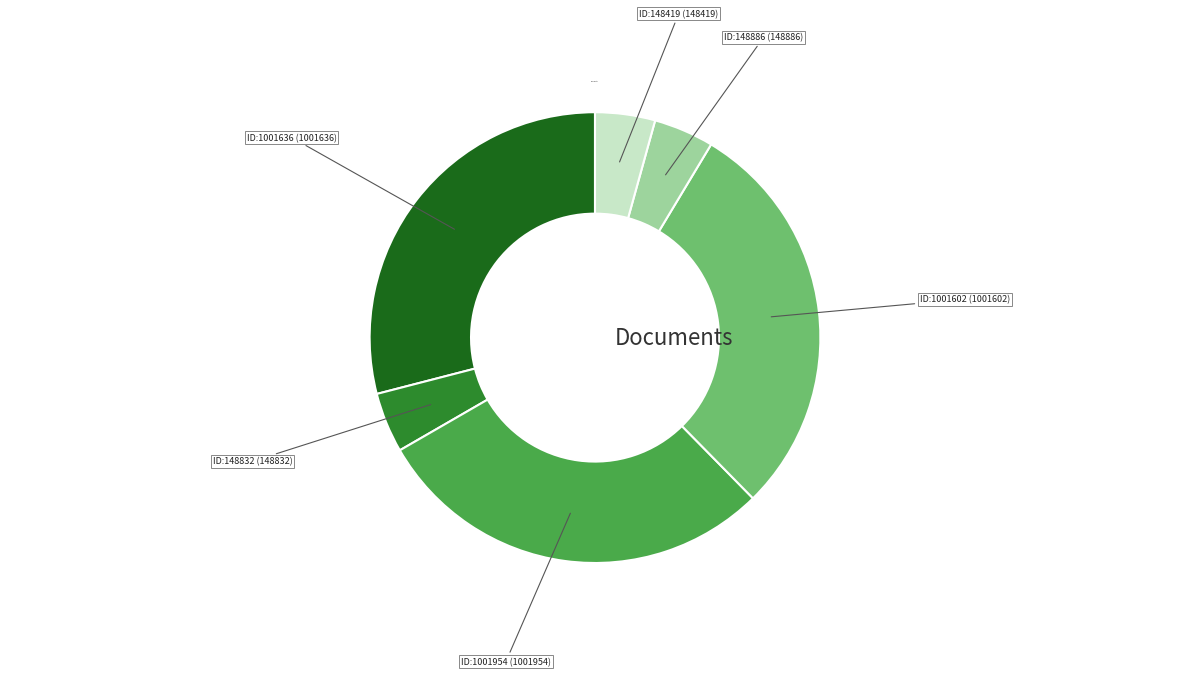

The ID:1001602 (1001602) slice represents 15% of the pie. True or false?

False